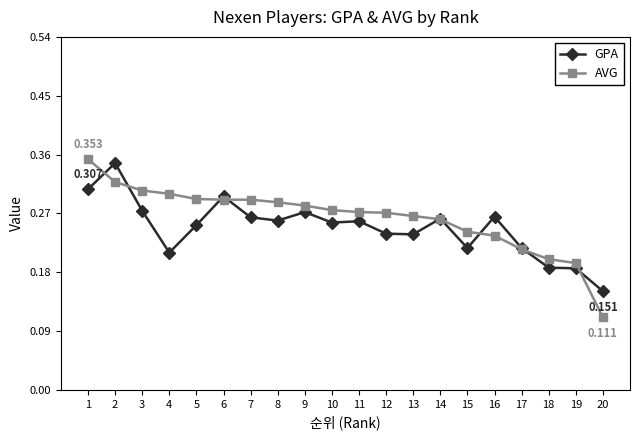

Which series has the widest spread of values?

AVG